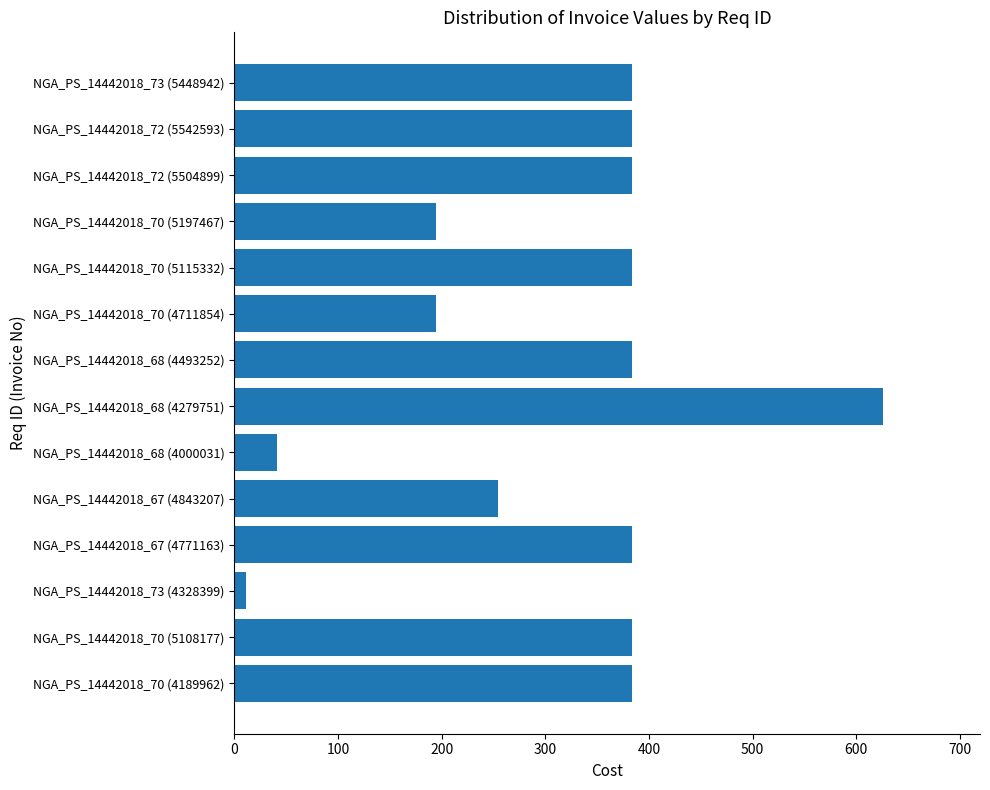

Is it true that the value at NGA_PS_14442018_72 (5542593) is 567.6?

False